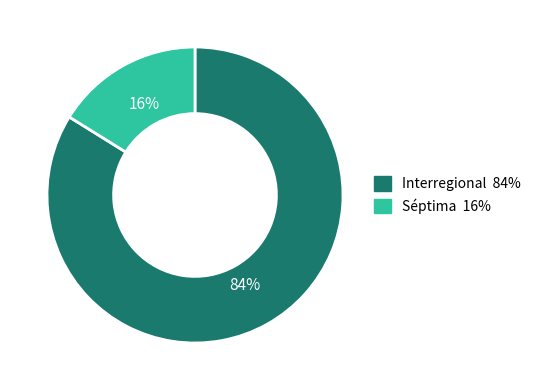

Which has a higher value, Séptima or Interregional?

Interregional